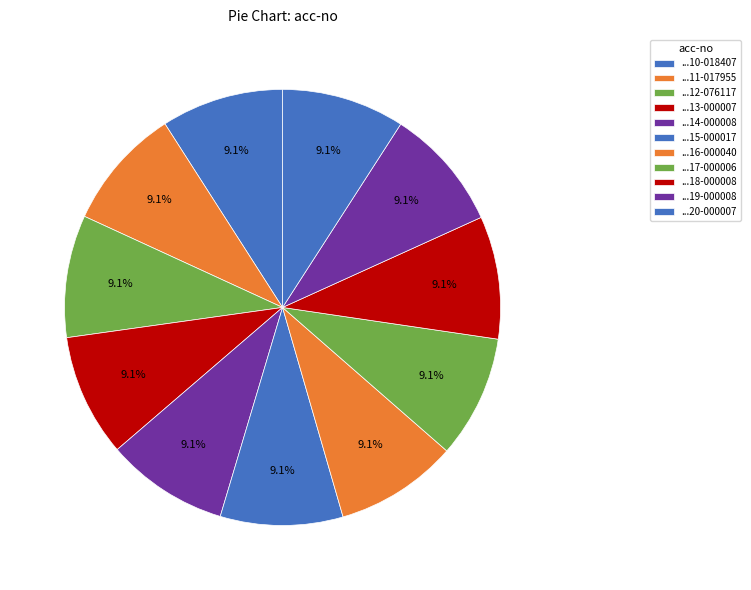

To the nearest percent, what is the average slice percentage?

9%